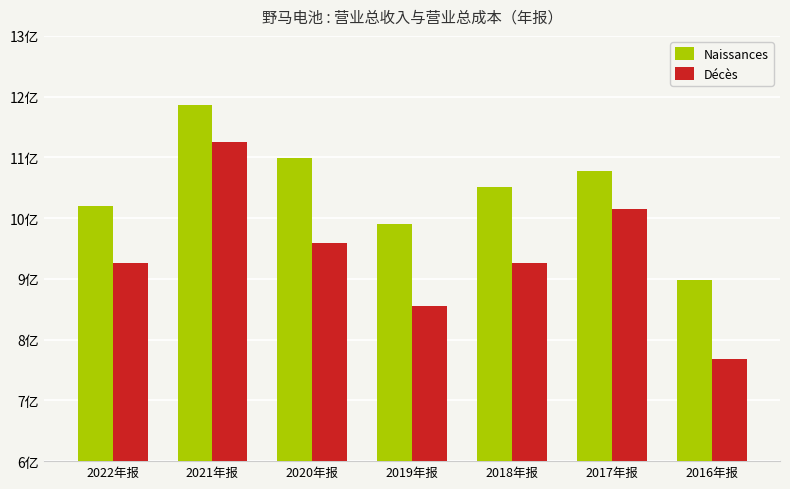

Are the bars horizontal?

No